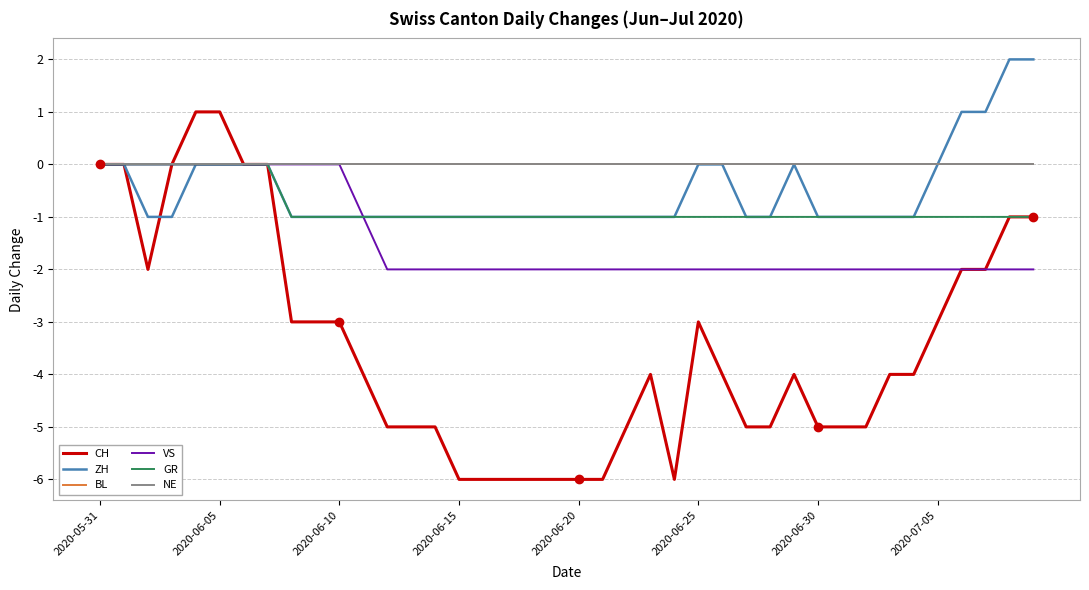

Is this an area chart (filled region under the line)?

No